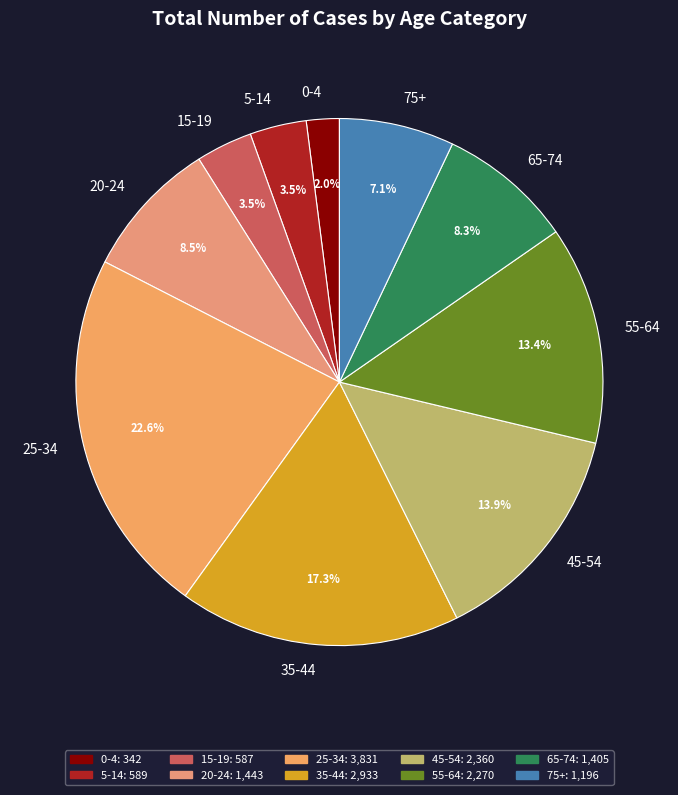

Between 75+ and 55-64, which is larger?

55-64